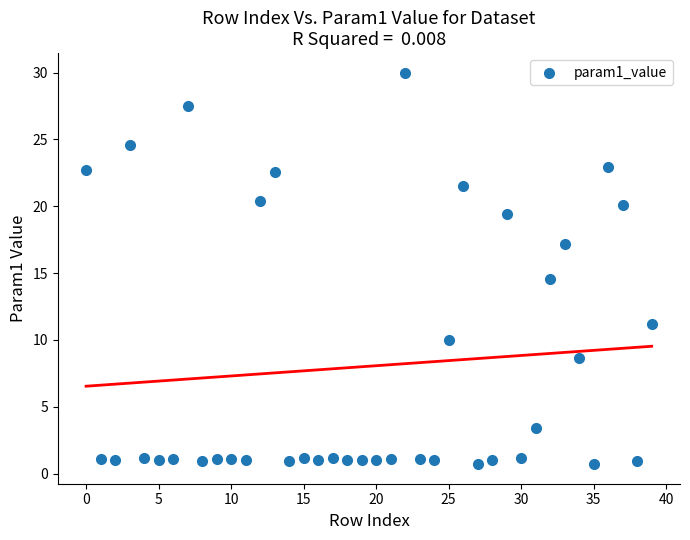

What Y value in the scatter plot is closest to 15?

14.6